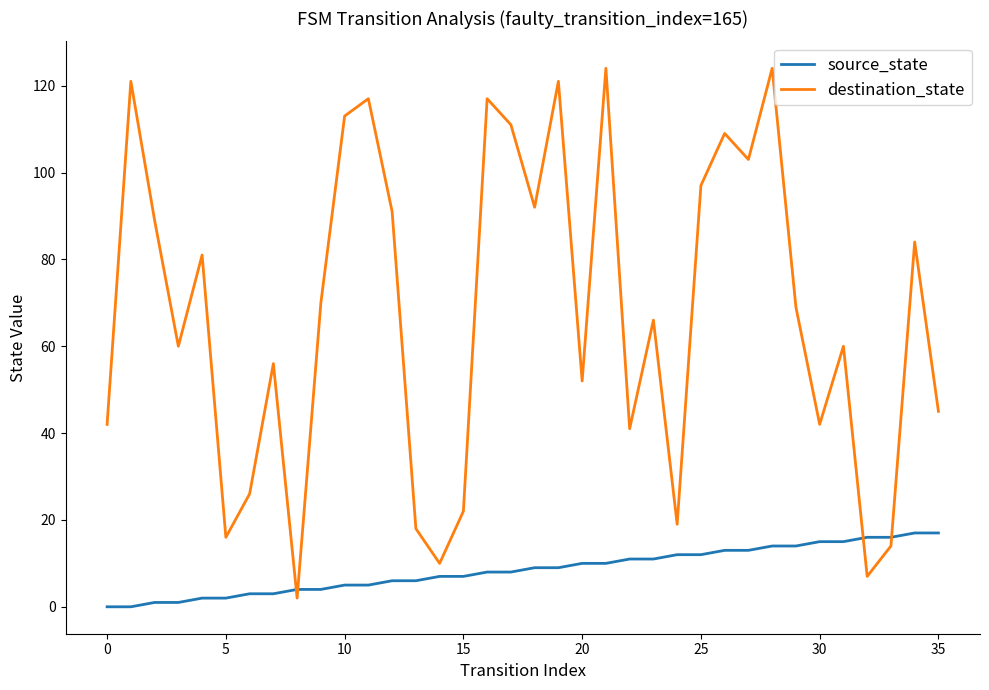

Which series has the largest total across all categories?

destination_state